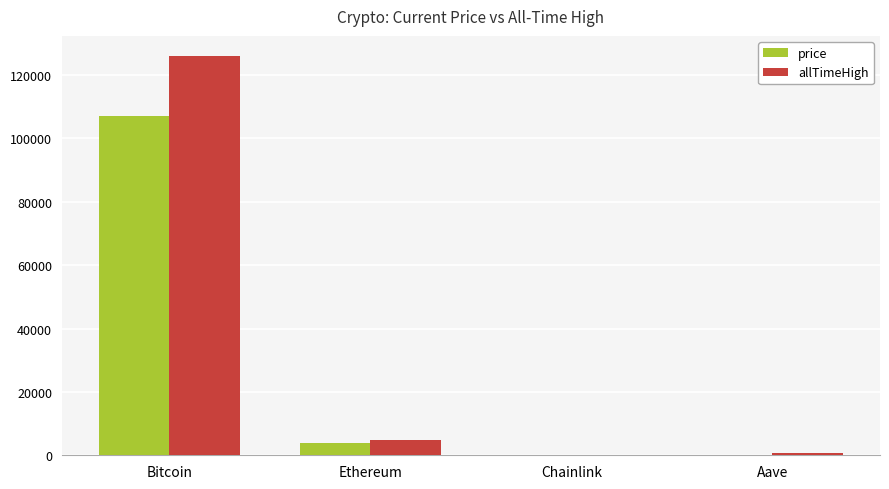

Are the bars horizontal?

No